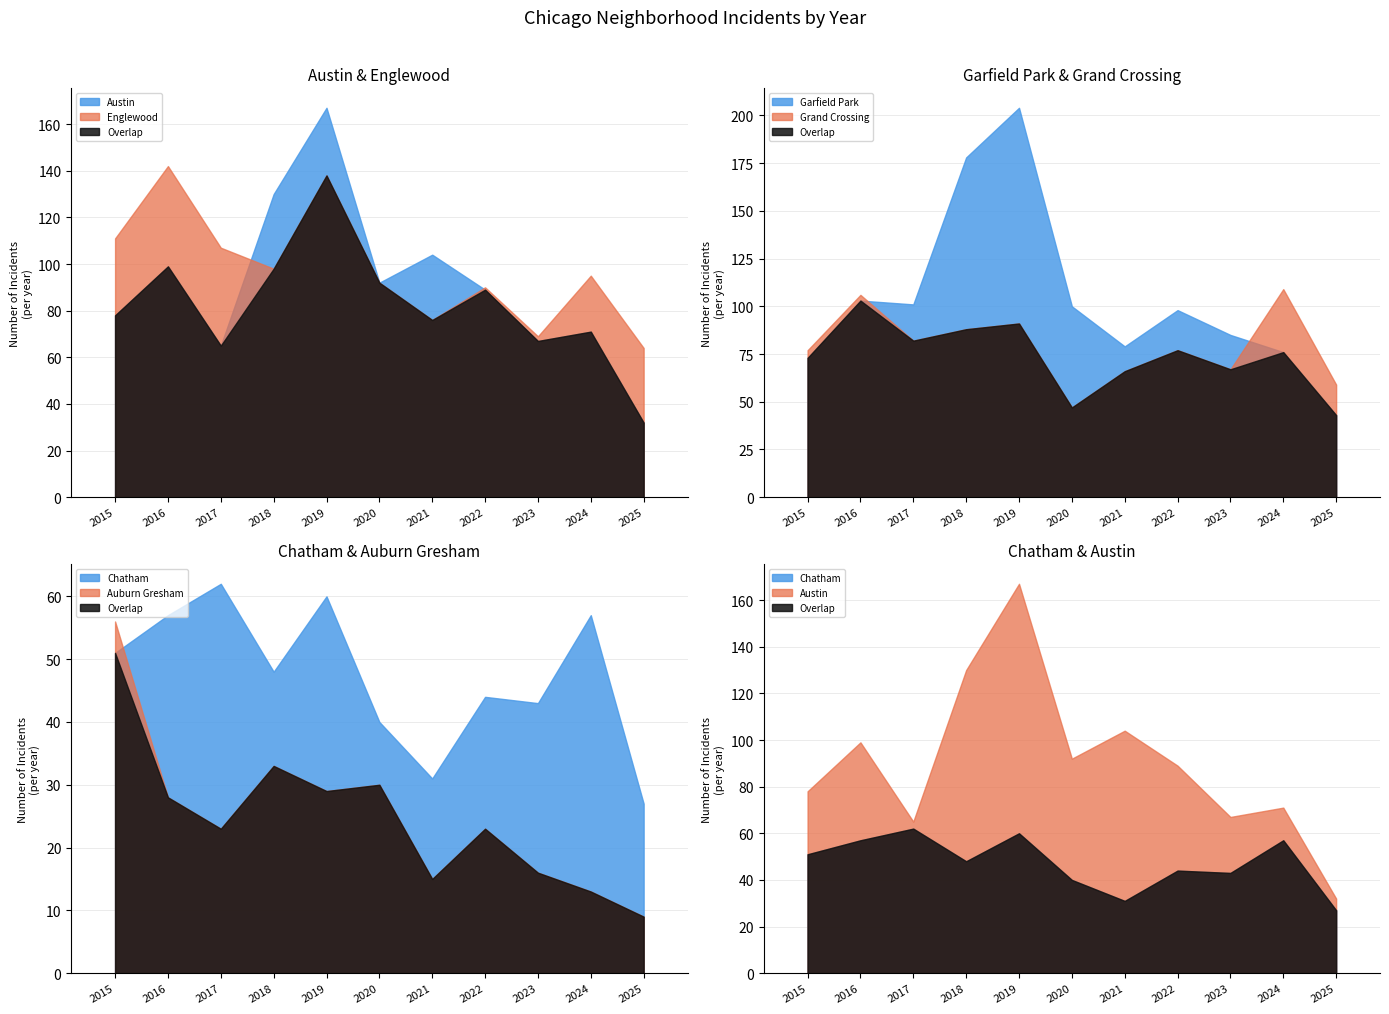

Rank the series at 2024 from highest to lowest value.

Grand Crossing, Englewood, Garfield Park, Austin, Chatham, Auburn Gresham